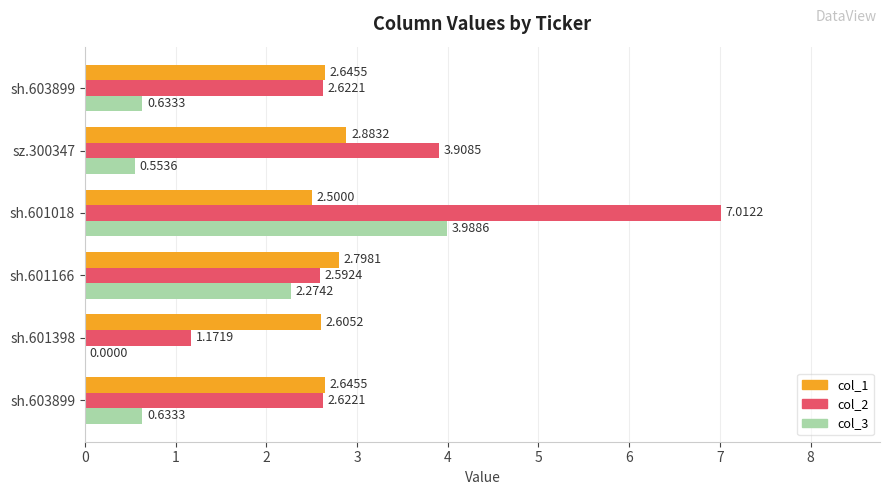

How many values in the col_2 series exceed 2?

5